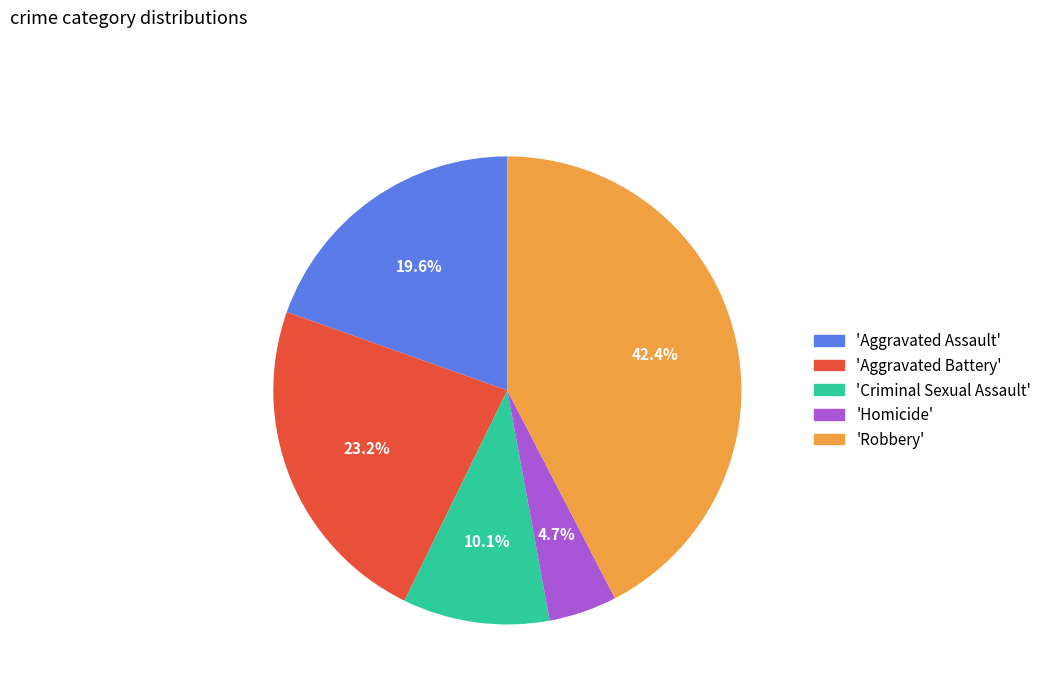

Is there any slice that represents more than half of the pie?

No